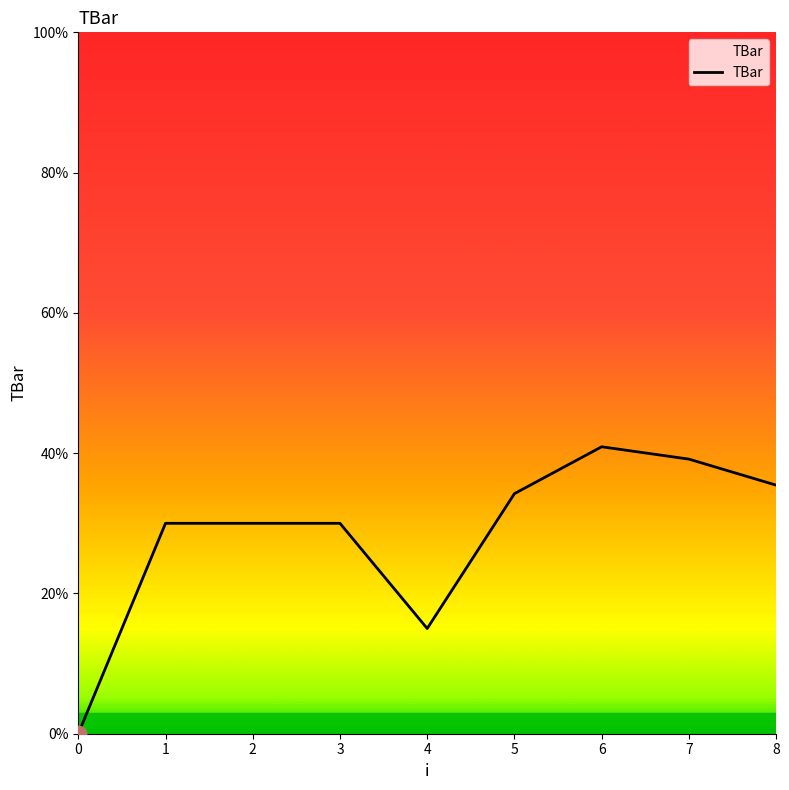

What is the average value?

28.3